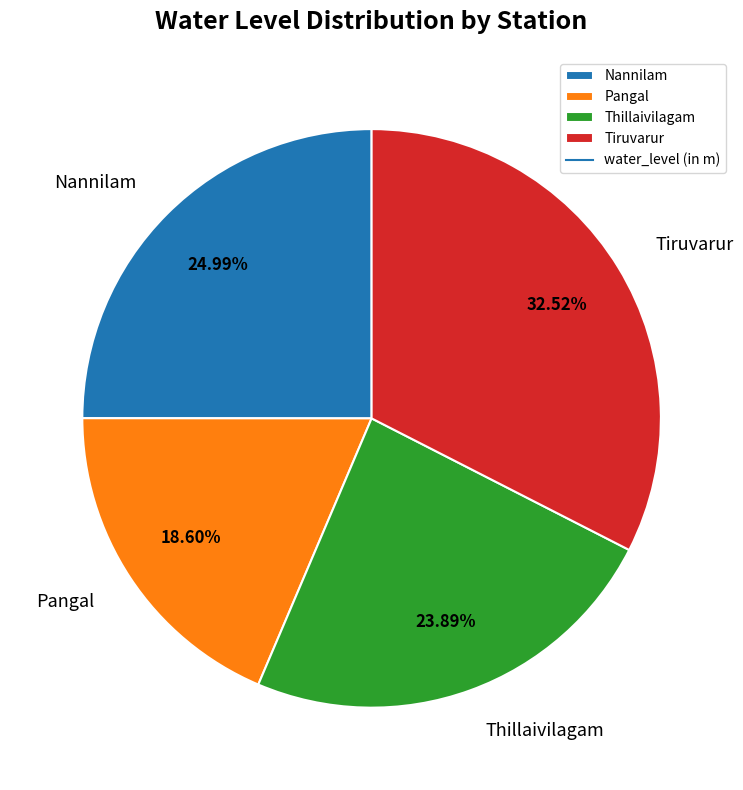

To the nearest percent, what is the difference between the Thillaivilagam and Nannilam slice percentages?

1%